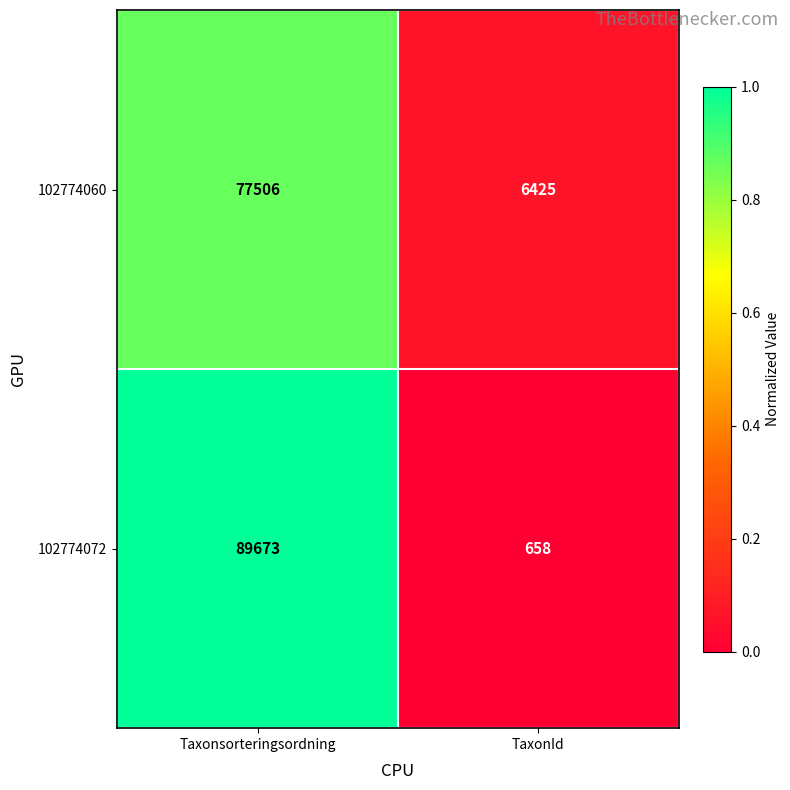

What is the sum of the 102774060 values at TaxonId and Taxonsorteringsordning?

83931